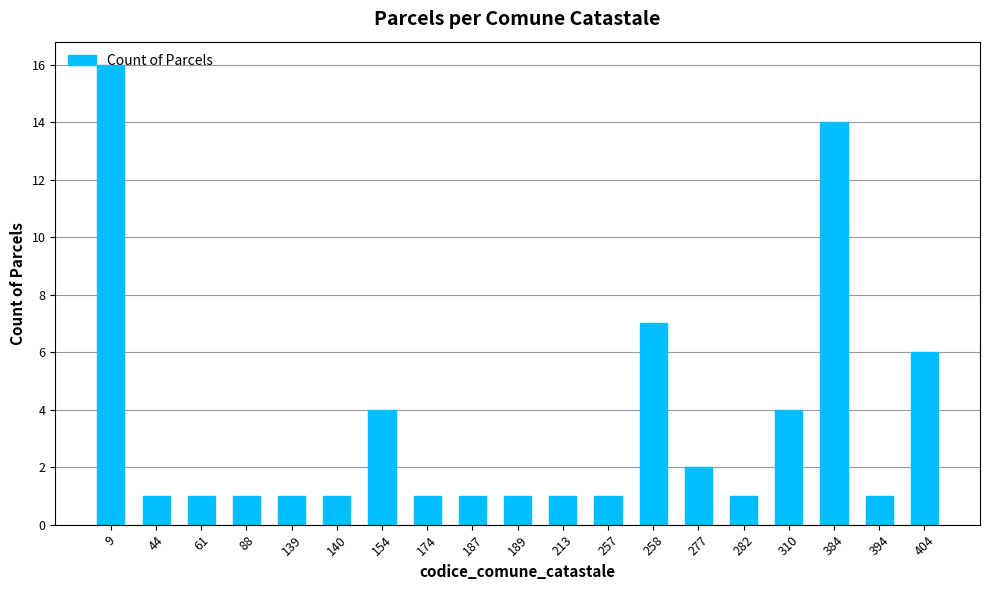

Does the chart contain any negative values?

No